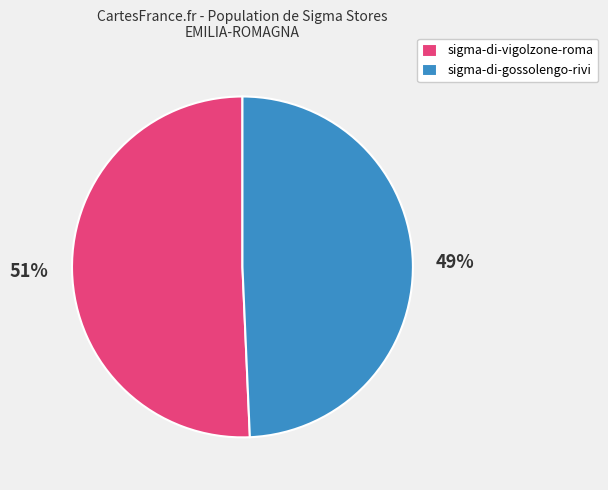

Is the sum of sigma-di-vigolzone-roma and sigma-di-gossolengo-rivi greater than half?

Yes